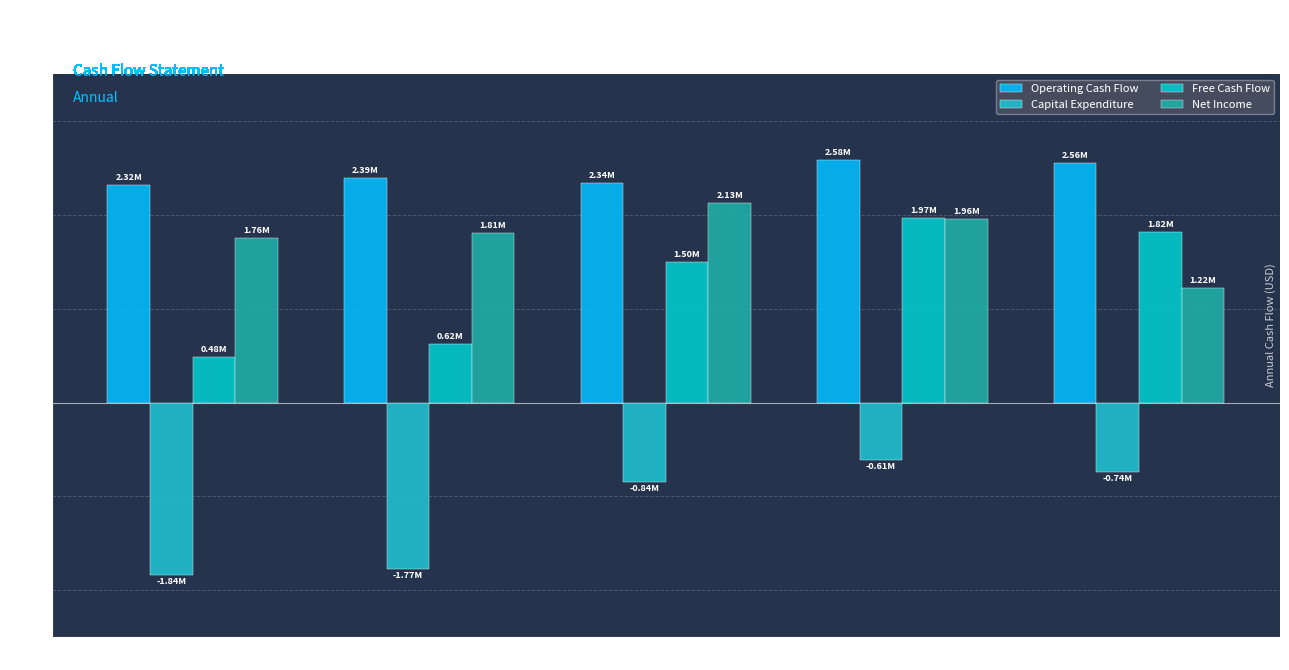

At which category is the sum across all series the highest?

6/30/2017